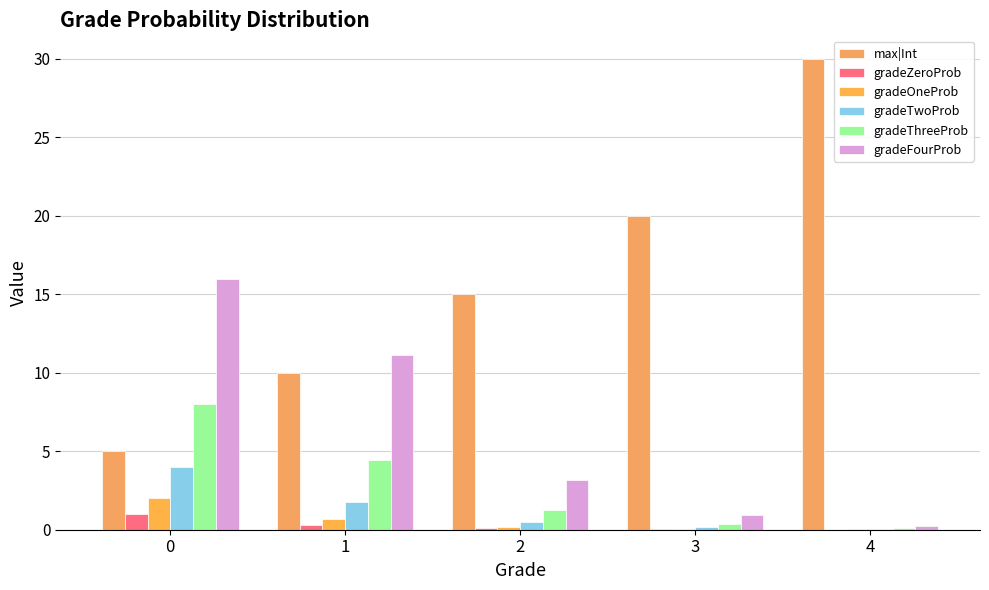

Is it true that gradeThreeProb equals 8.0 at 0?

True